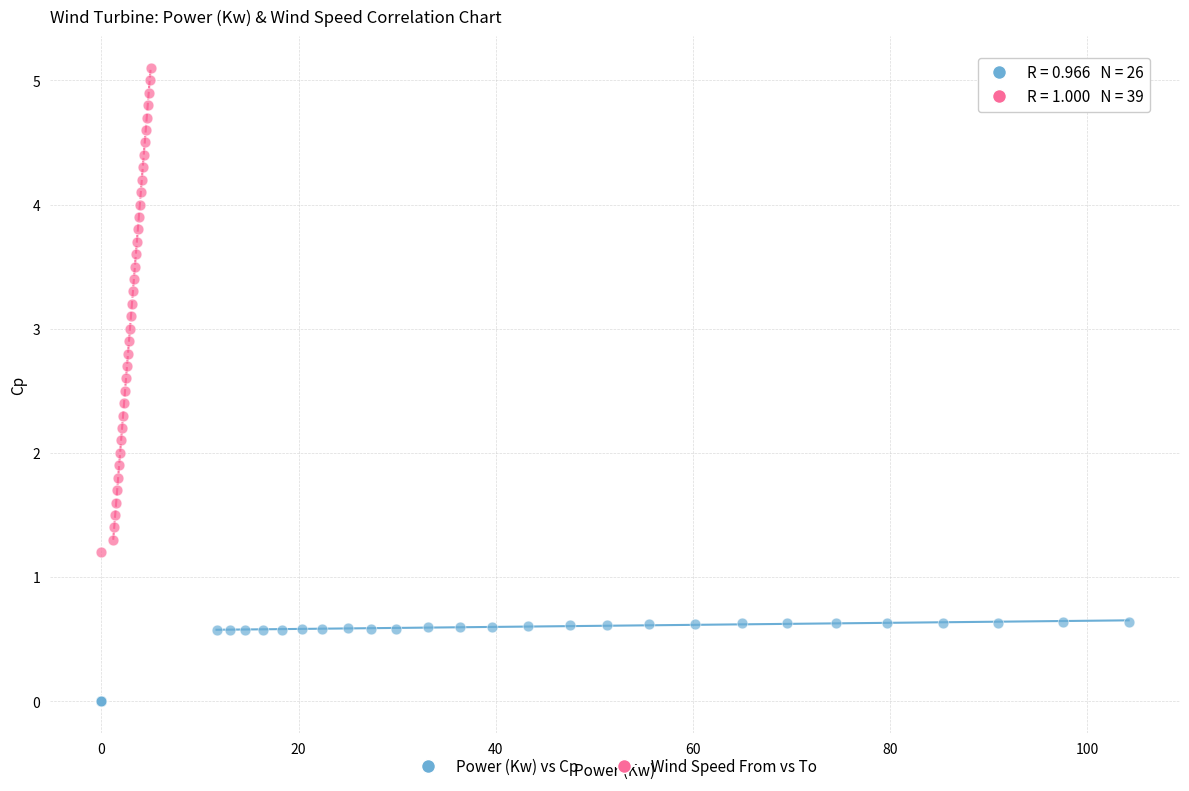

Which series reaches the minimum Y coordinate?

Power (Kw) vs Cp